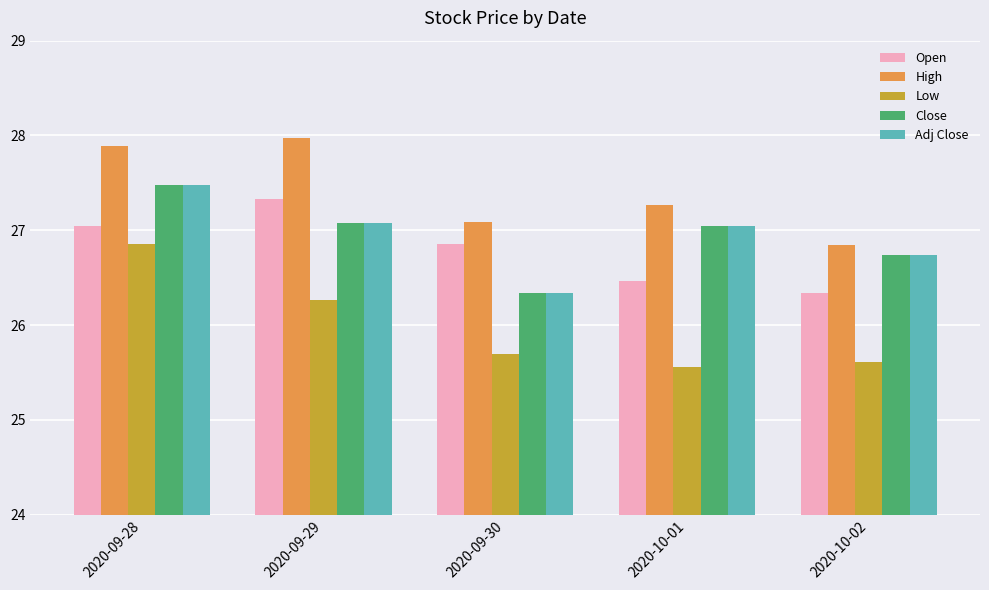

What are all the series names shown in the legend?

Open, High, Low, Close, Adj Close